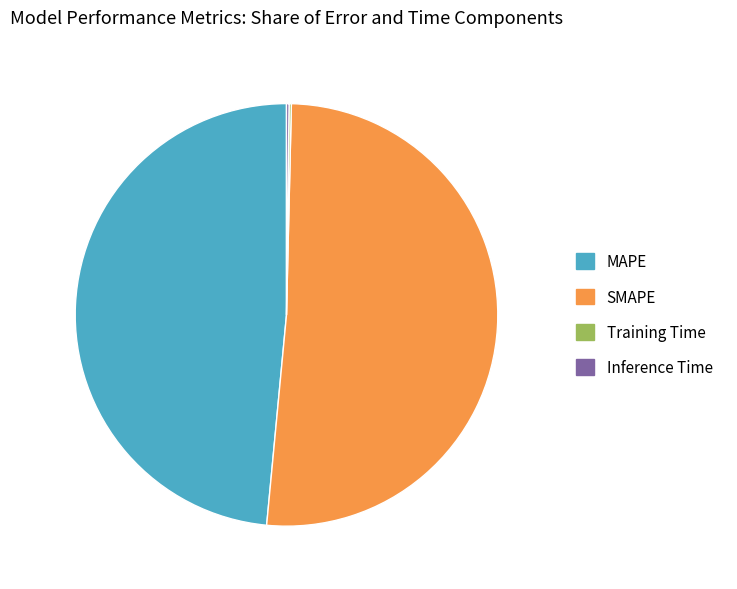

Combined, do MAPE and SMAPE account for over 50%?

Yes